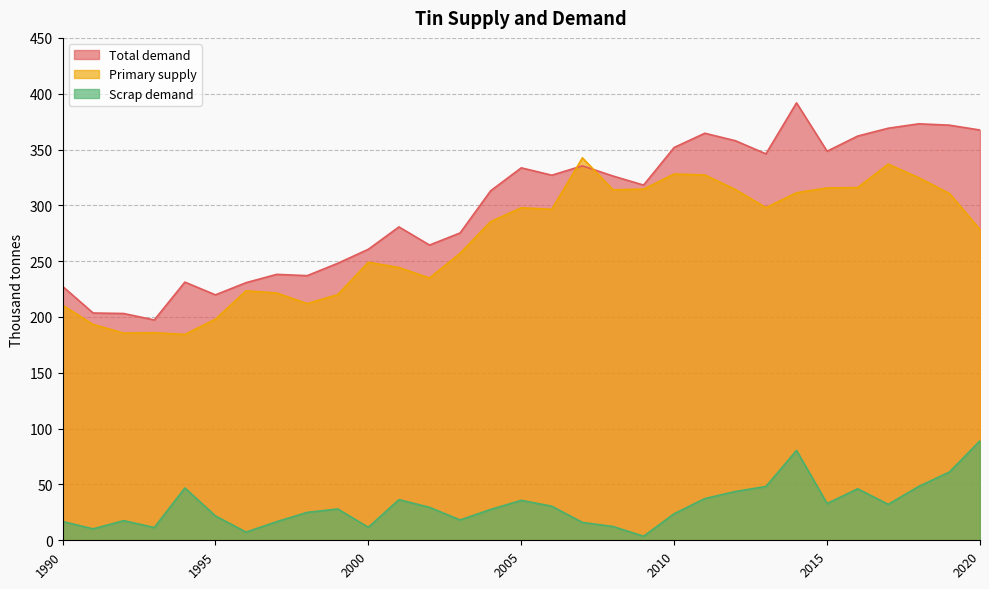

Between 1991 and 2018, which series saw the biggest shift?

Total demand